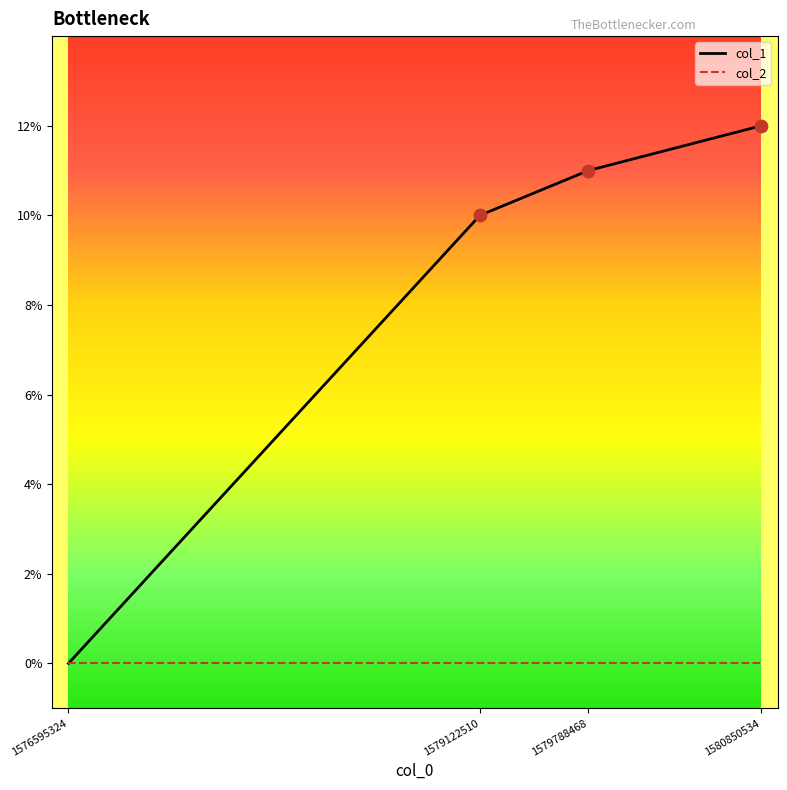

At which category is the sum across all series the highest?

1580850534